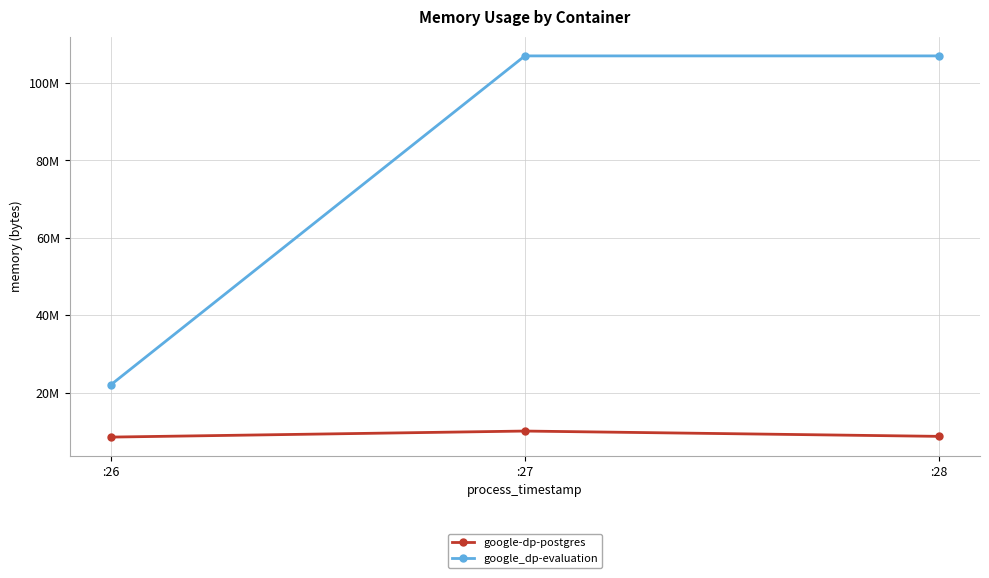

Is it true that google-dp-postgres equals 2443500 at :28?

False